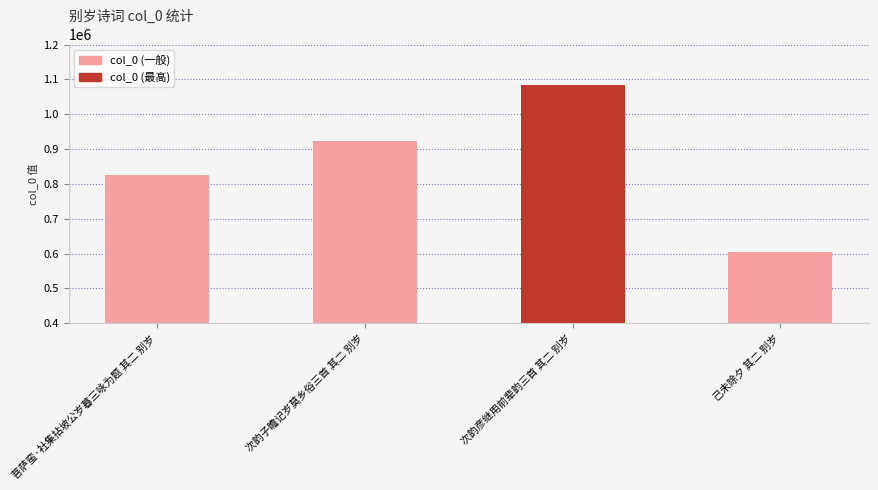

Reading left to right, list all the values displayed in this chart.

826706	924474	1083170	604216